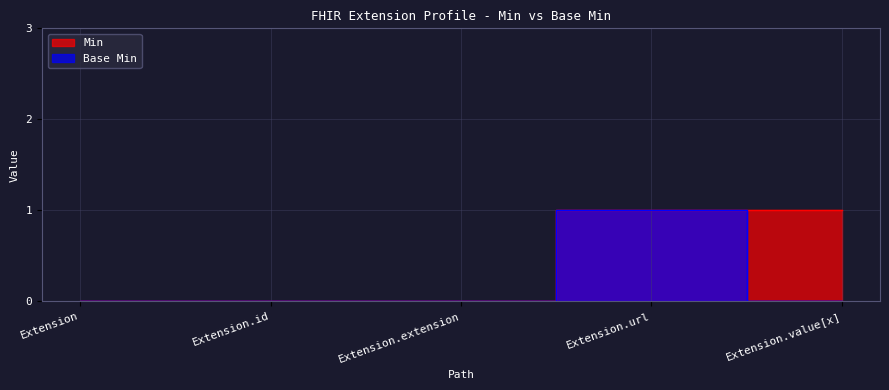

Which has a higher value, Extension.extension or Extension.id?

Extension.extension